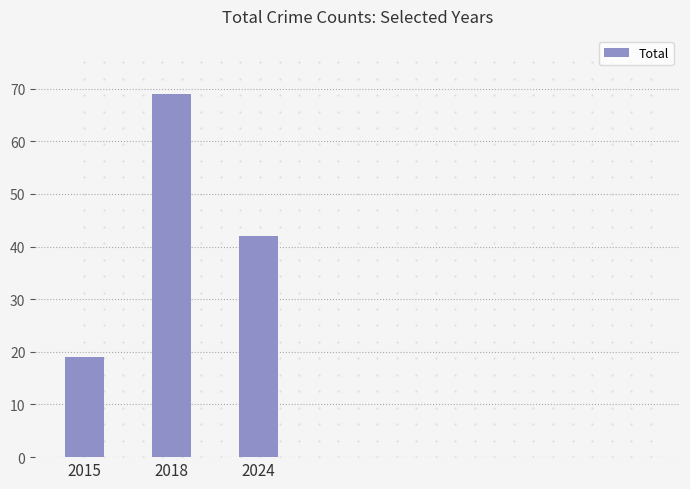

Does the chart contain stacked bars?

No